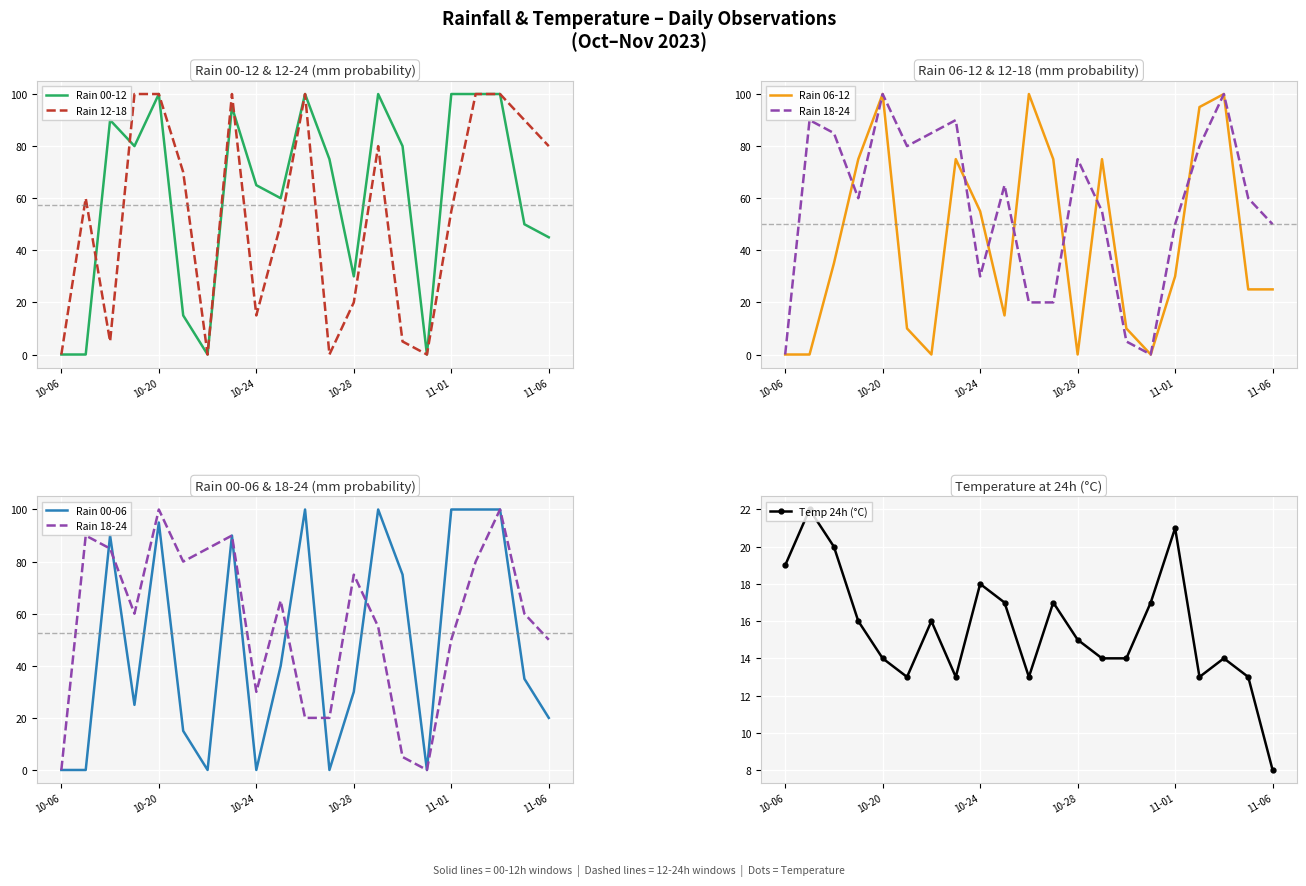

The value of Rain 12-18 at 11-01 is 73. True or false?

False